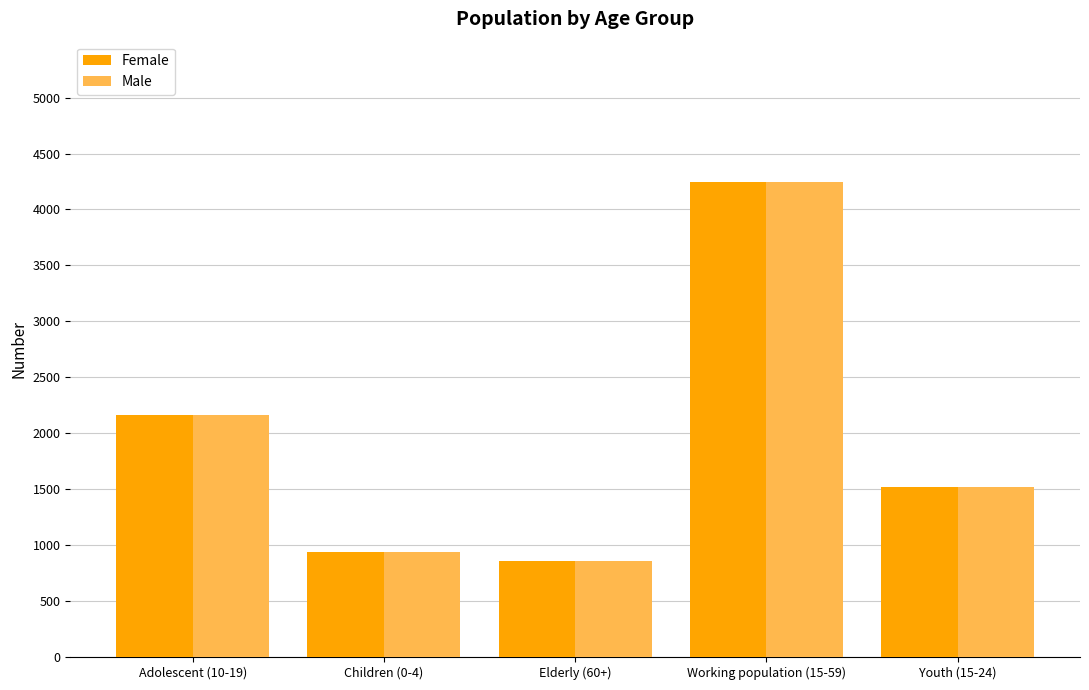

What is the total value across all series at Elderly (60+)?

1710